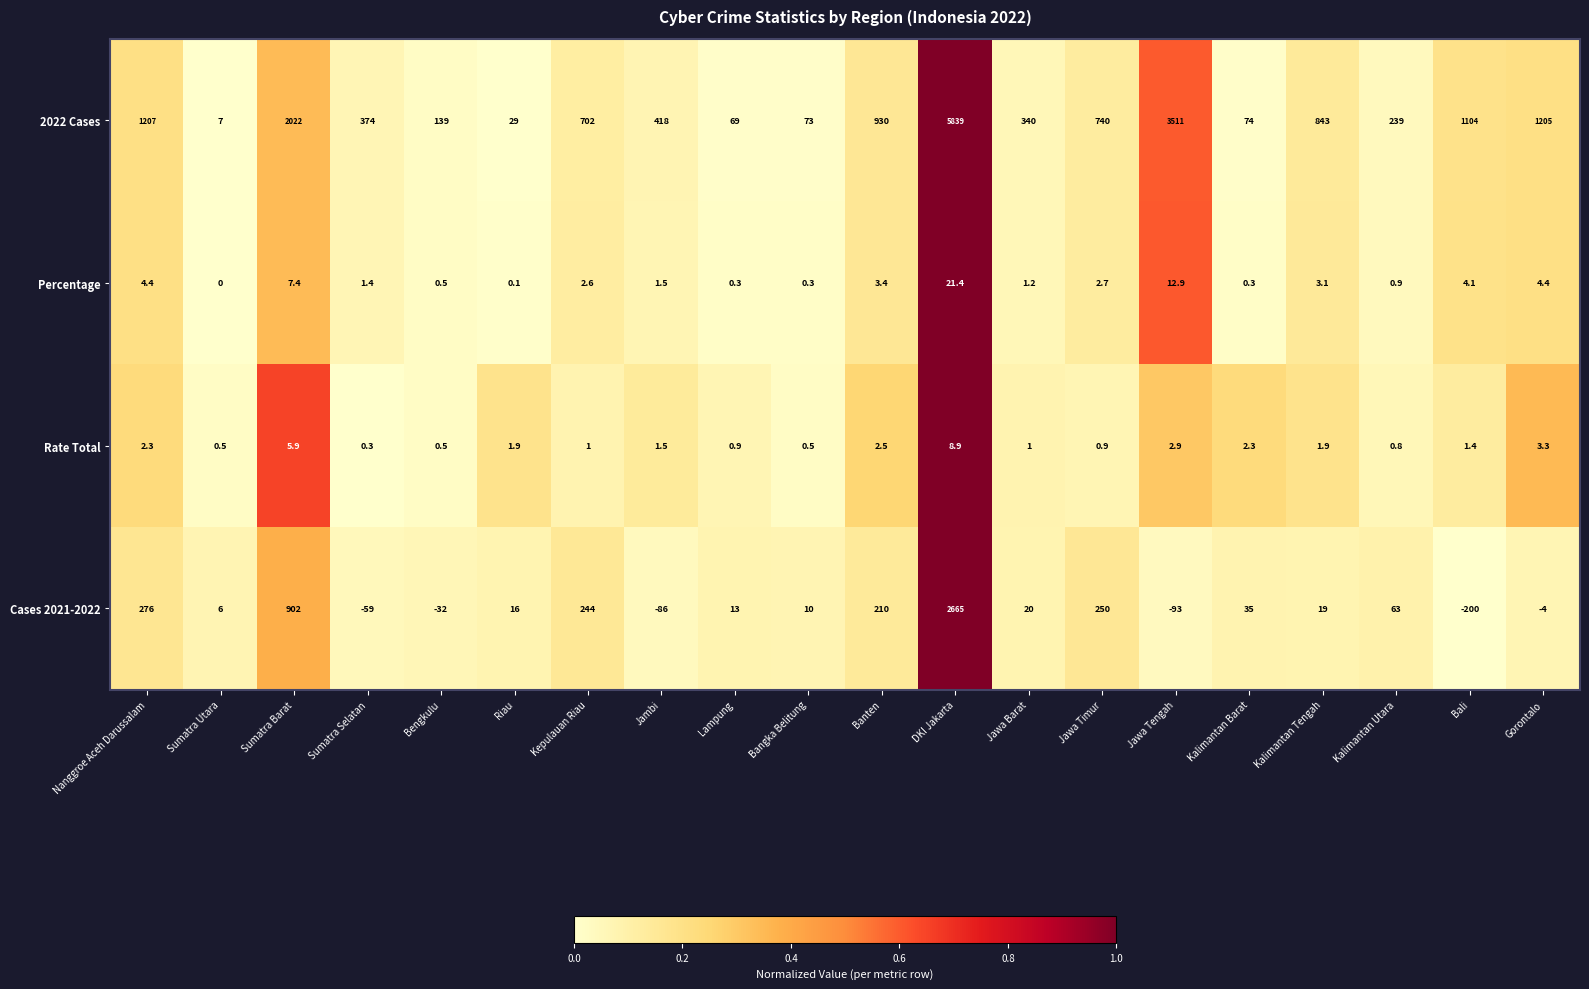

At Jawa Tengah, list the series in order from largest to smallest.

2022 Cases, Percentage, Rate Total, Cases 2021-2022